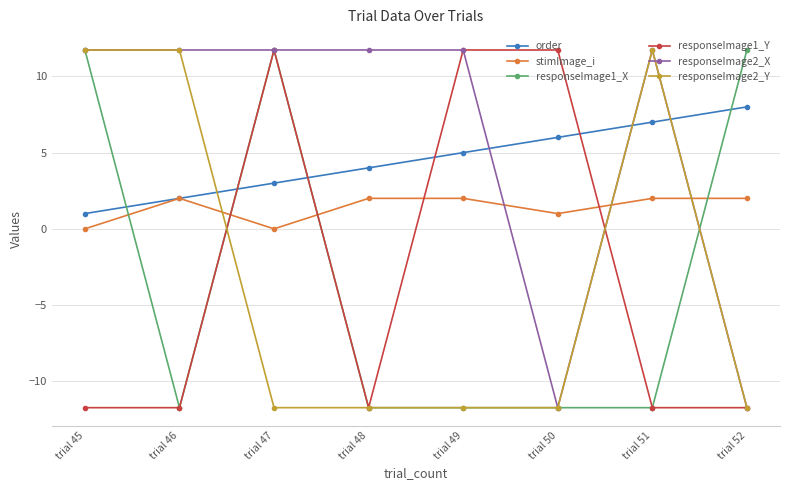

Which series has the largest total across all categories?

responseImage2_X